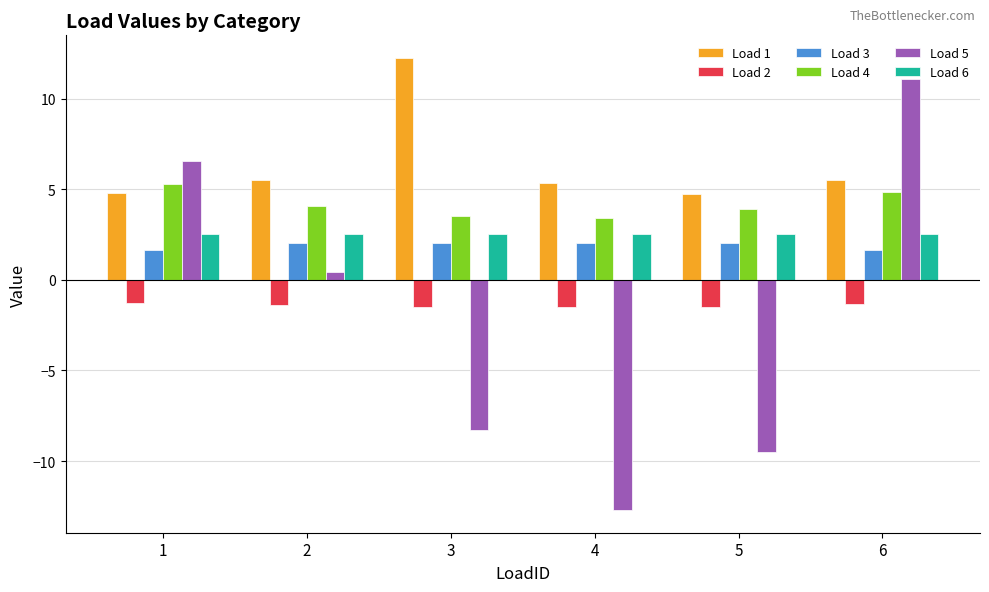

What is the value of the Load 2 bar at the 4th from the left?

-1.5